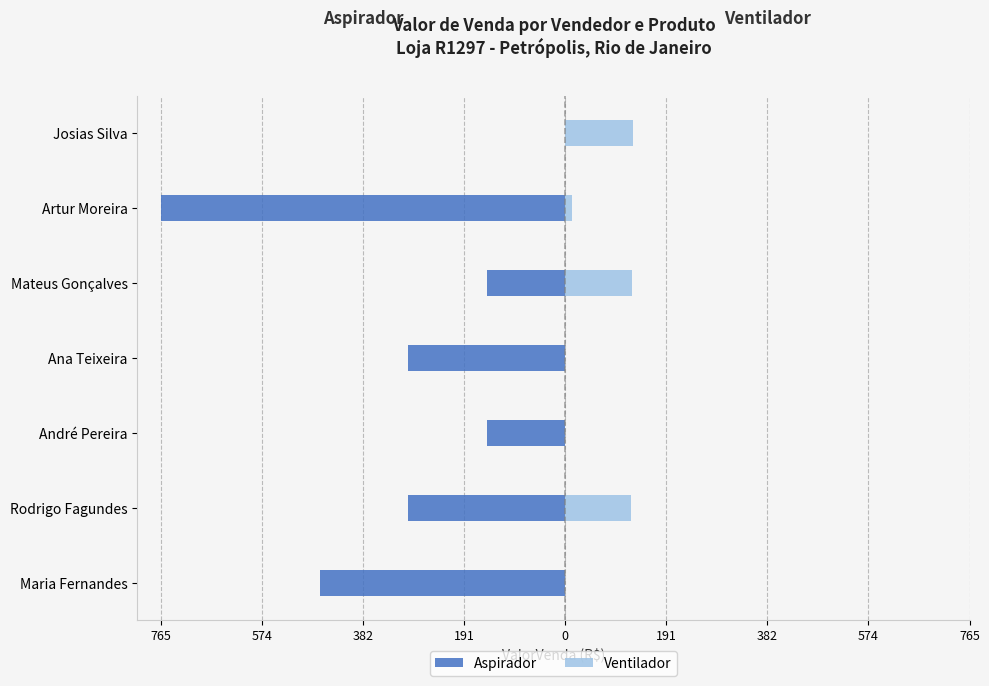

What is the value of the Aspirador bar at the 5th from the left?

-149.0